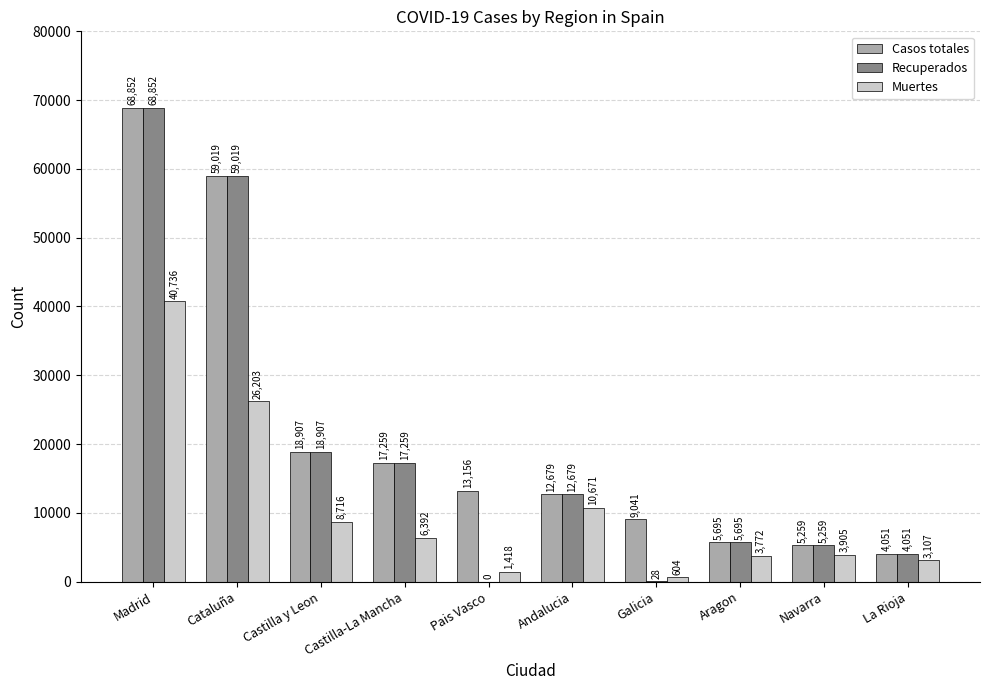

Read the Recuperados value at Aragon, to the nearest 100.

5700